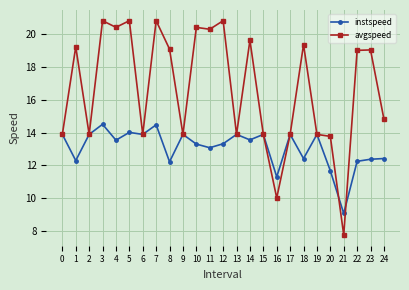

Where is the first local maximum for avgspeed?

1